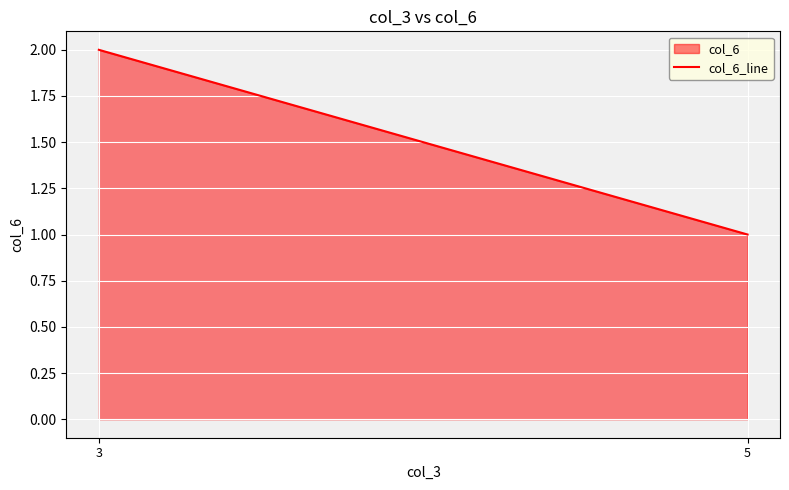

What is the greatest value displayed?

2